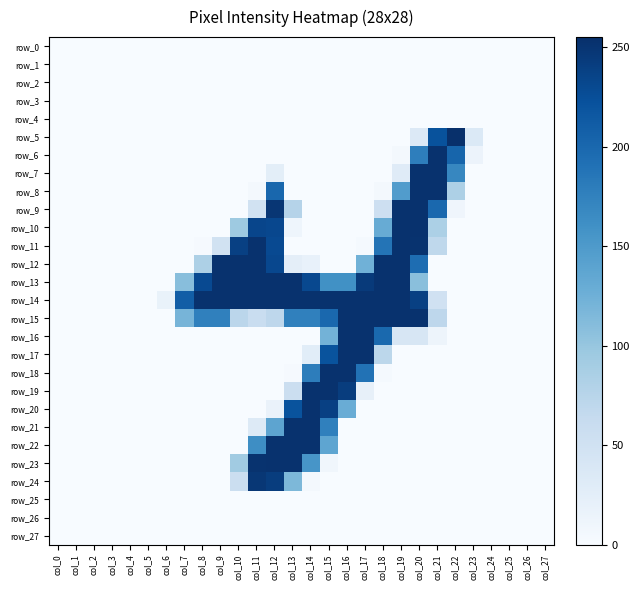

How many positive values does the row_12 series have?

11